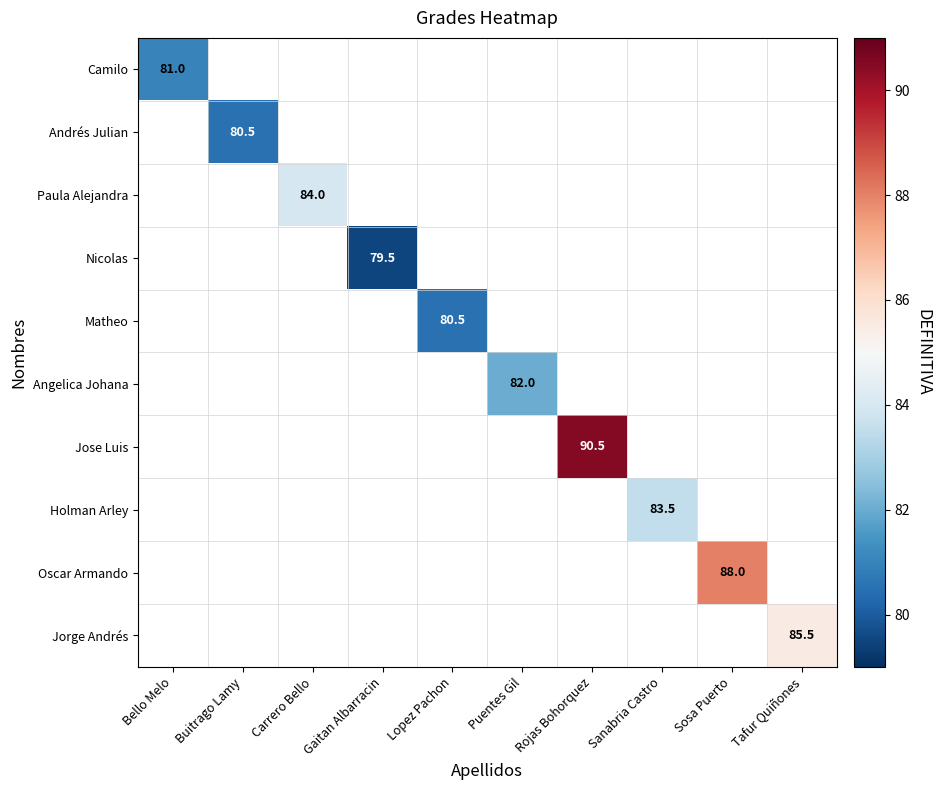

Is it true that Holman Arley equals 83.5 at Sanabria Castro?

True